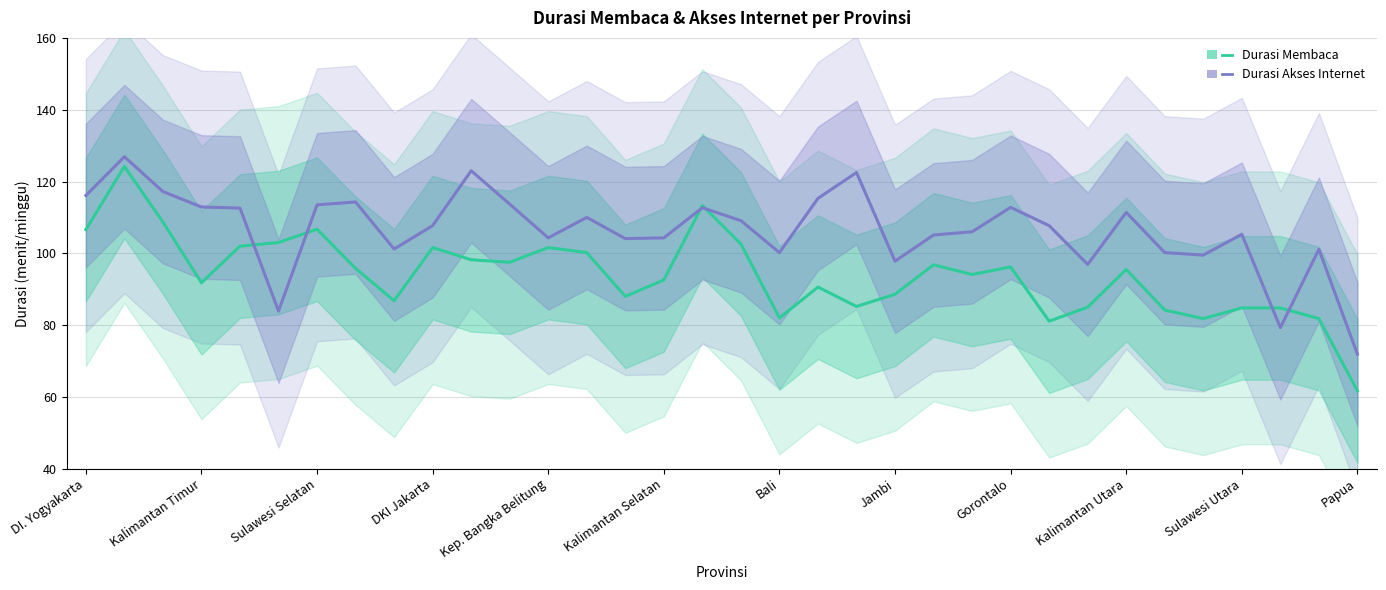

How many data points in Durasi Membaca are above 95?

17